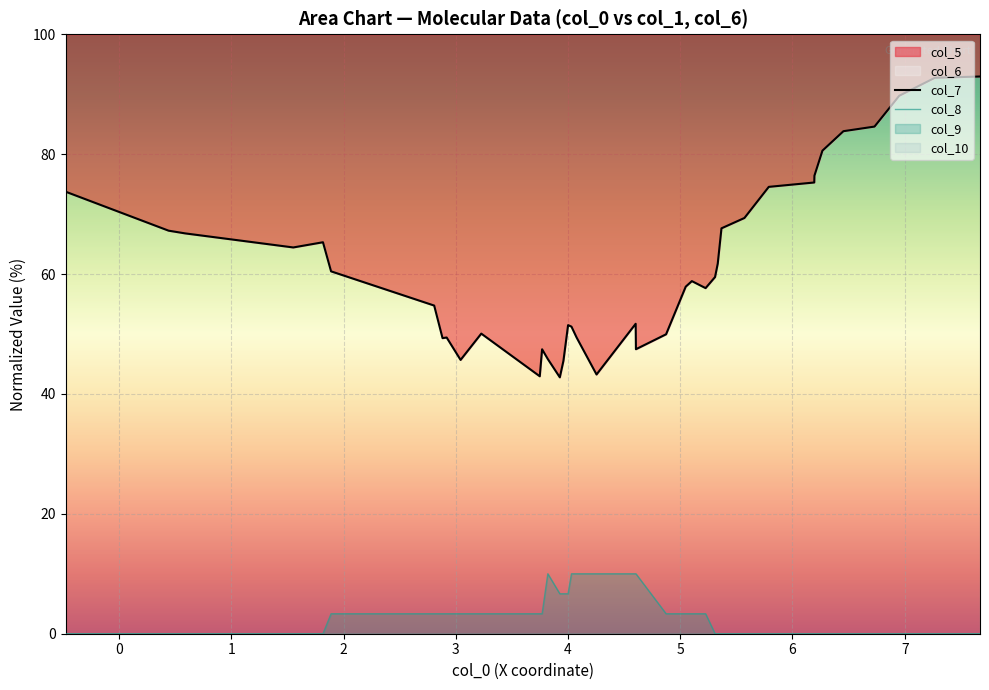

List the series in order of their overall mean, lowest first.

col_8, col_7